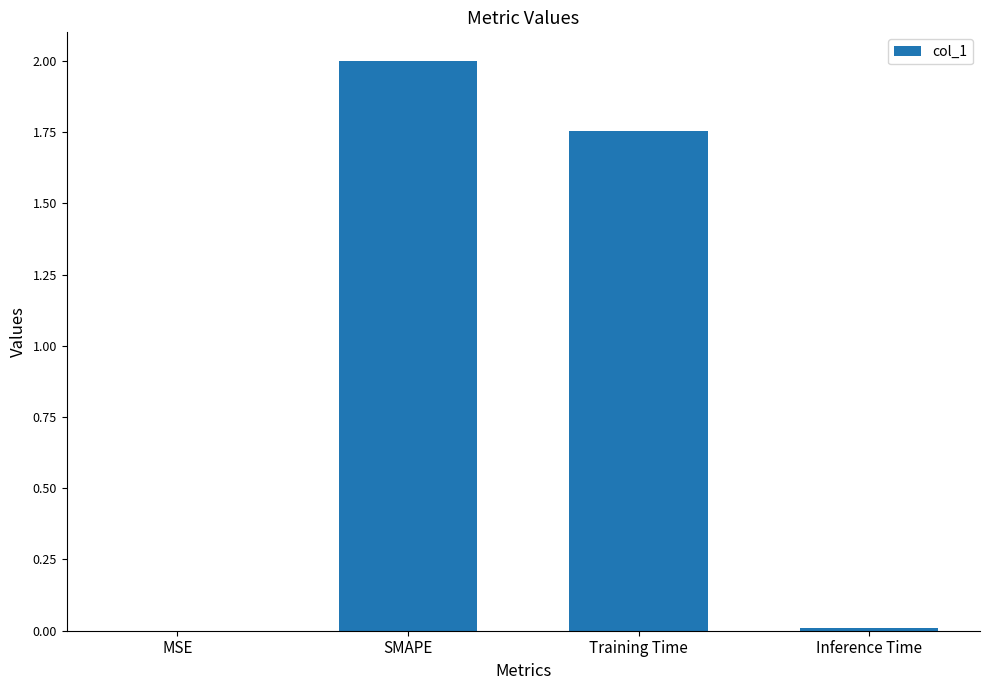

Where is the data nearest to the value 1?

Training Time